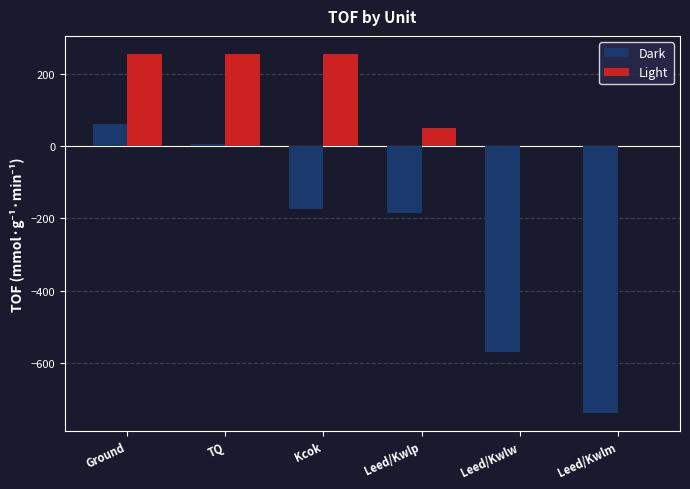

What are all the series names shown in the legend?

Dark, Light